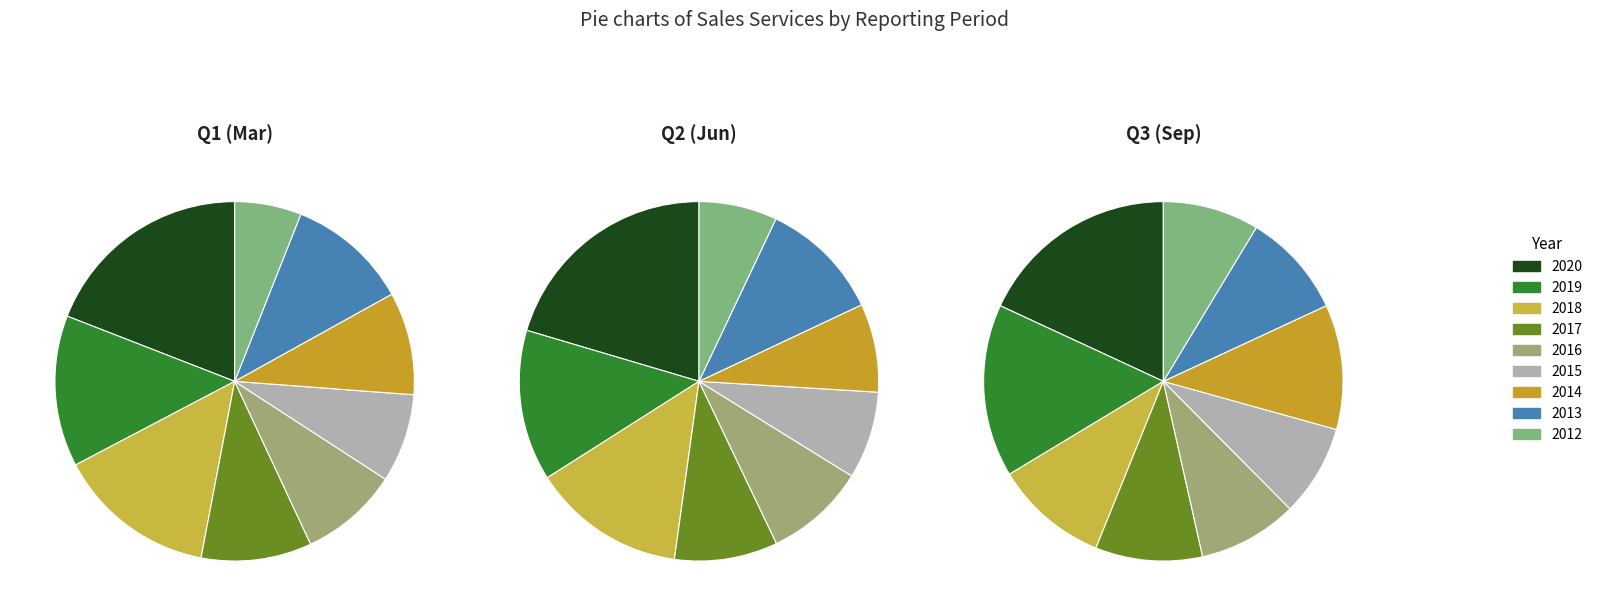

True or false: 2017 accounts for 1% of the total.

False